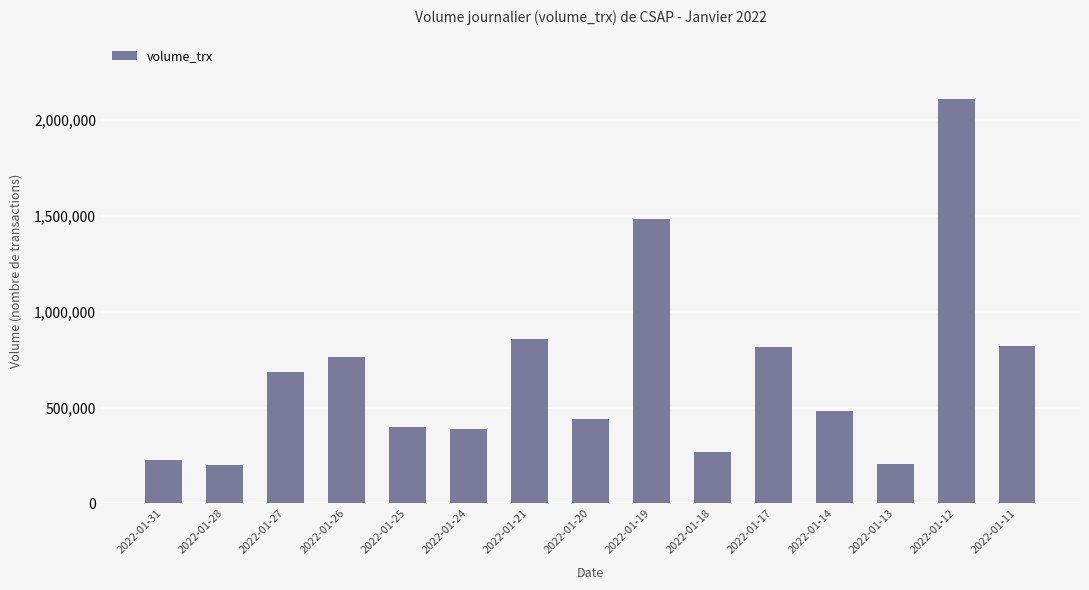

What is the sum of the values at 2022-01-27 and 2022-01-24?

1076400